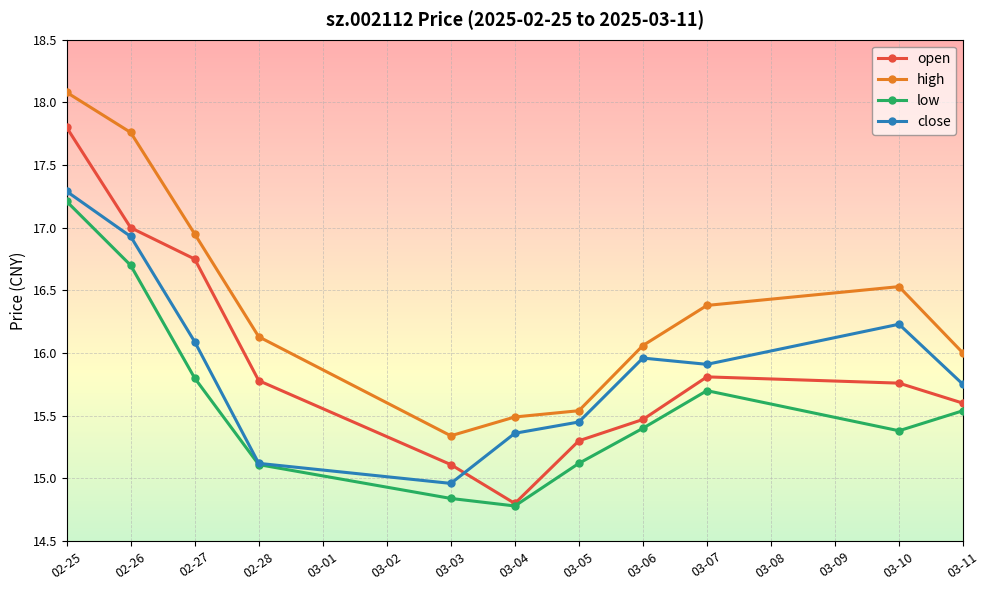

What is the difference between the second highest and minimum values in the high series?

2.4